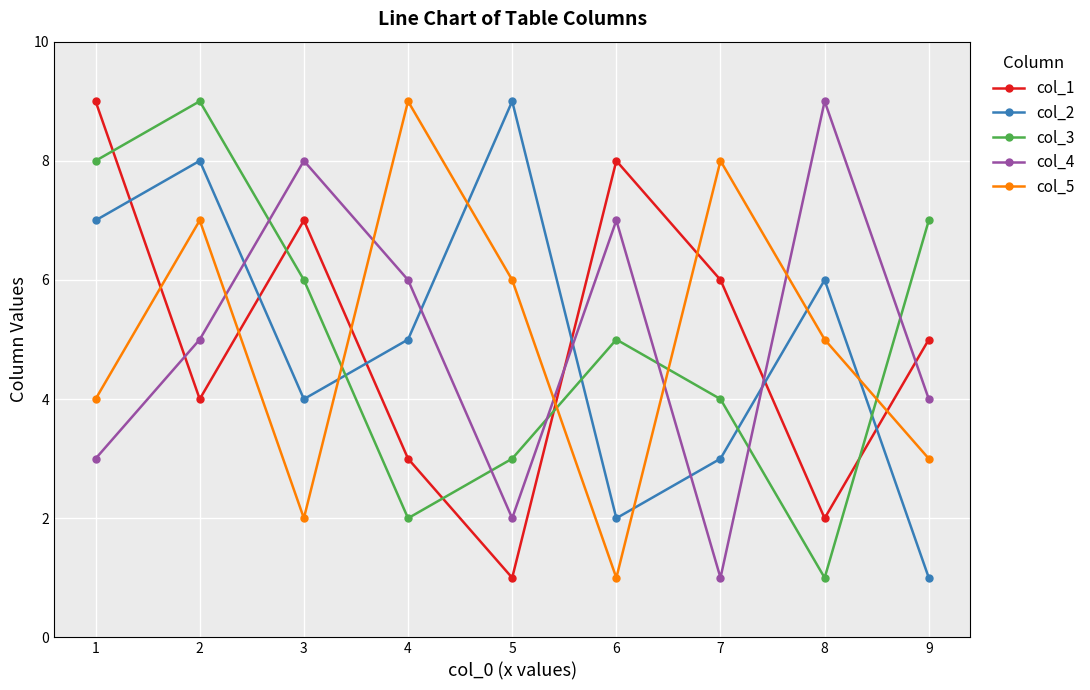

How many lines are shown in the chart?

5